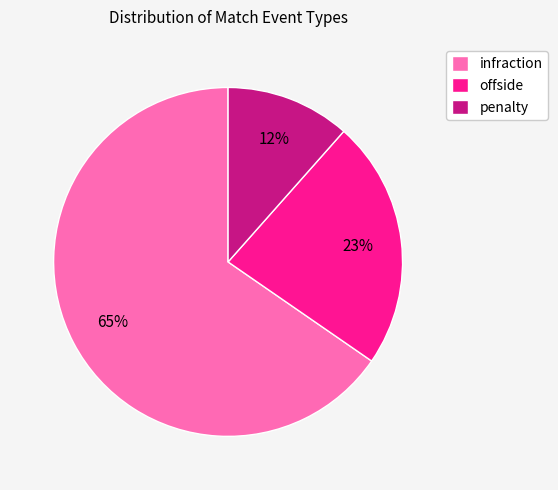

True or false: infraction accounts for 65% of the total.

True